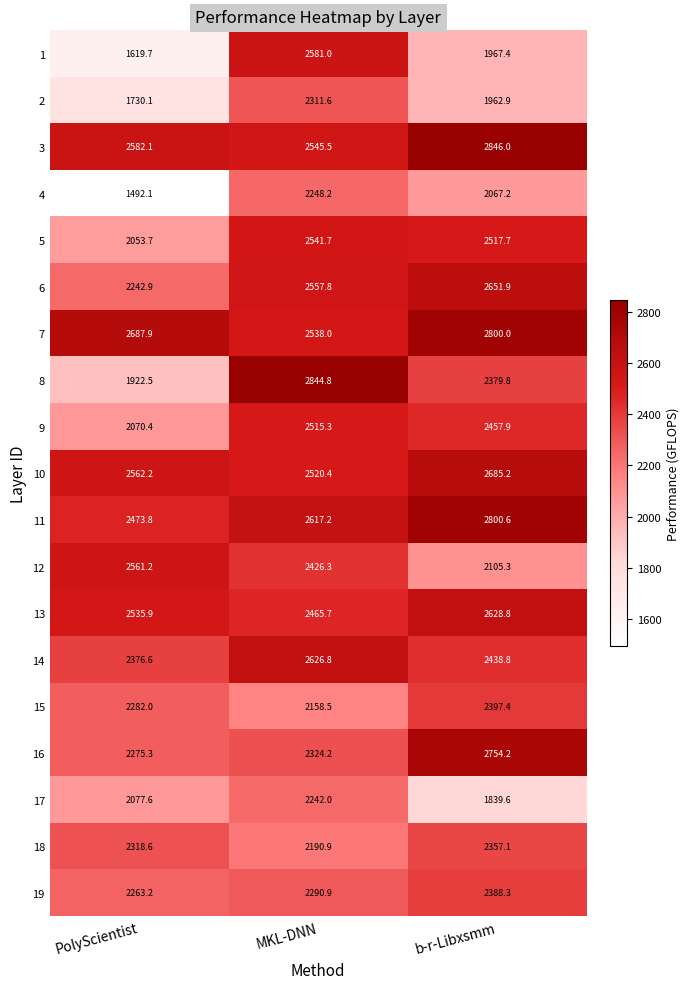

Rank the series at MKL-DNN from lowest to highest value.

15, 18, 17, 4, 19, 2, 16, 12, 13, 9, 10, 7, 5, 3, 6, 1, 11, 14, 8